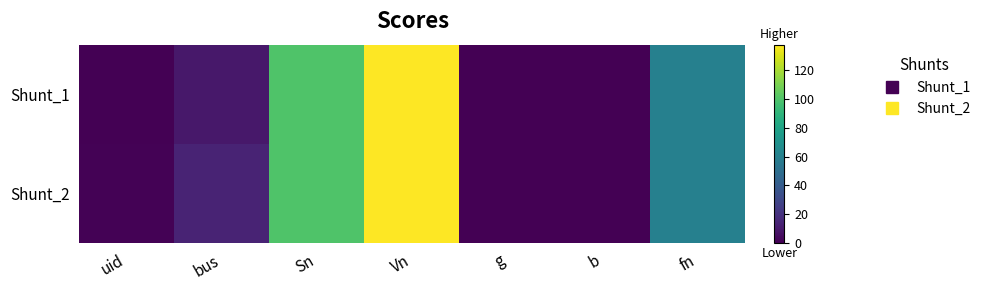

Which series changed the most between bus and Sn?

Shunt_1